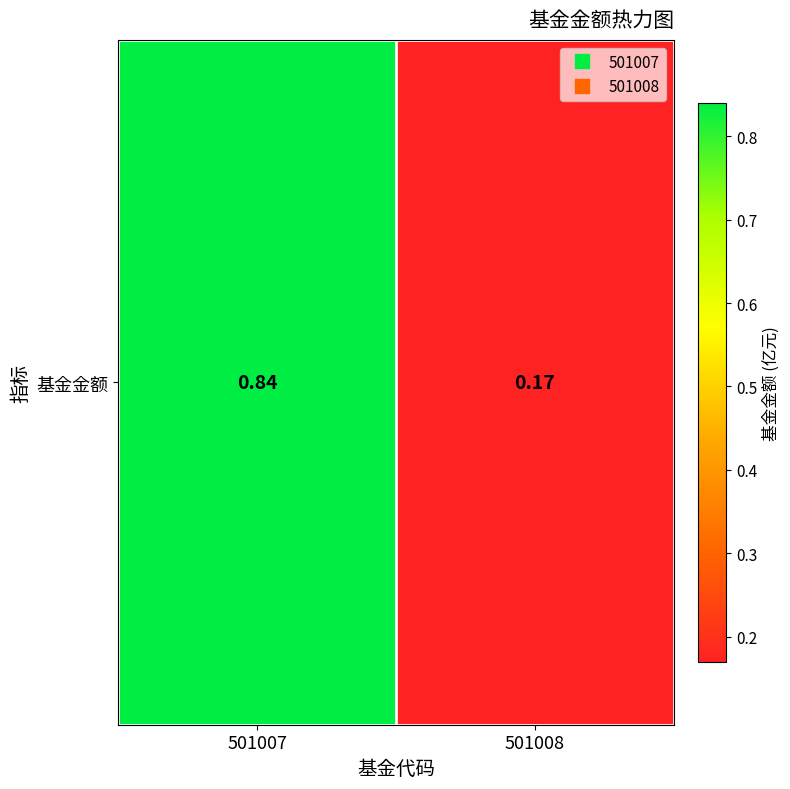

What is the sum of all values?

1.0